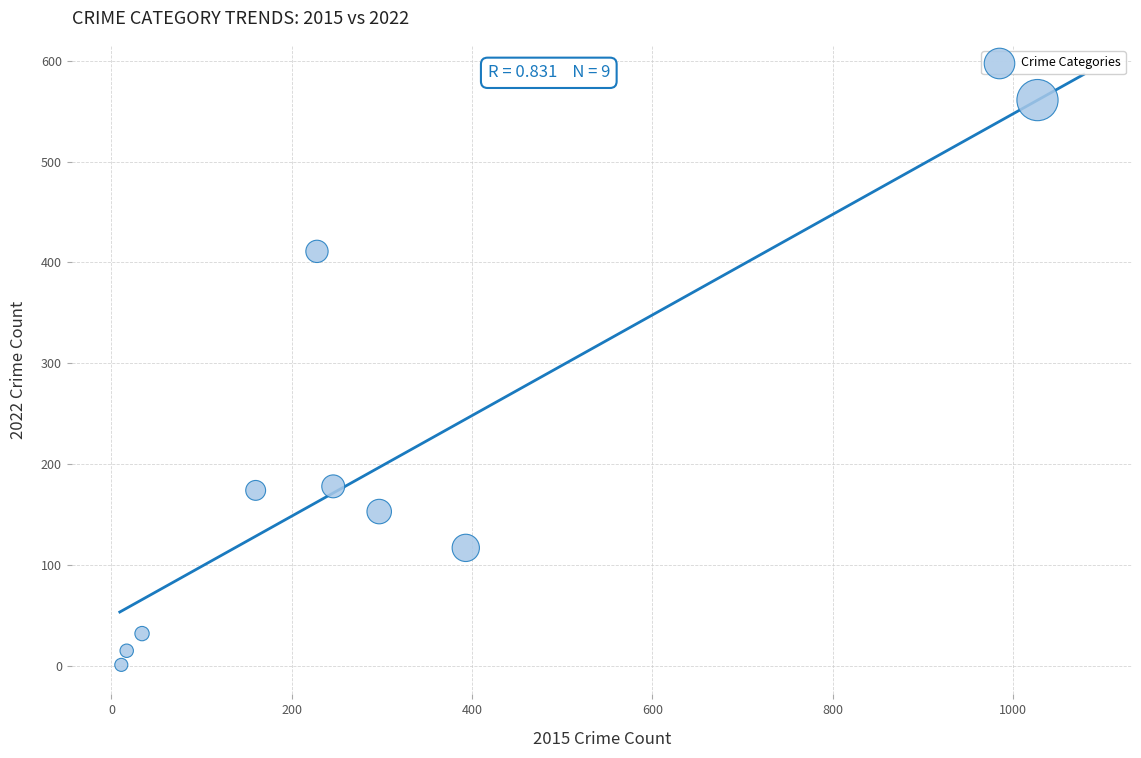

What is the average X value?

268